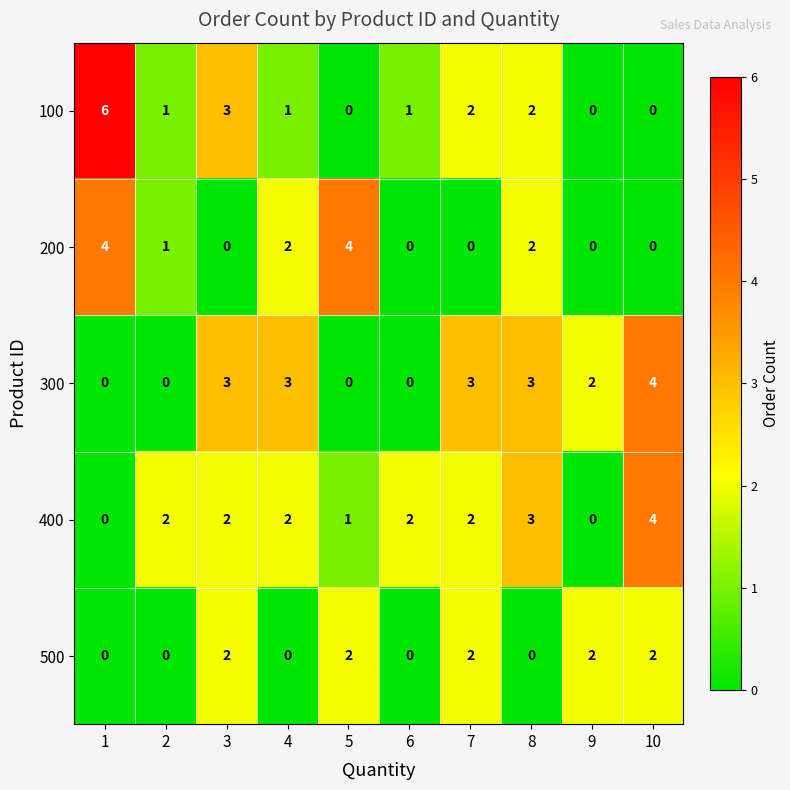

What is the difference between the second highest and second lowest values in the 100 series?

3